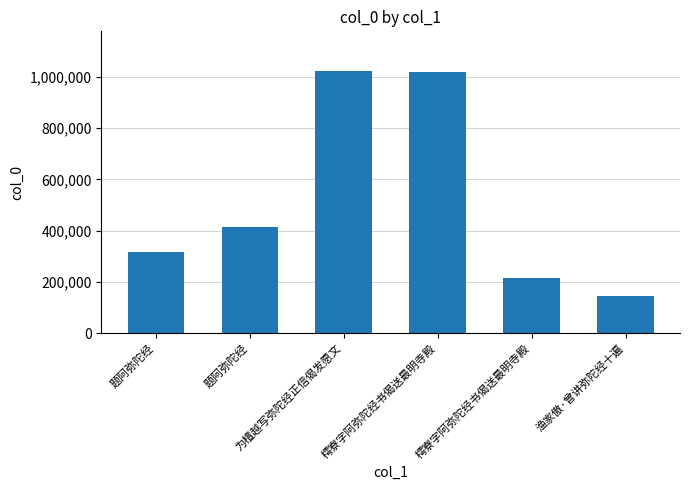

What is the label of the 4th bar from the right?

为檀越写弥陀经正信偈发愿文